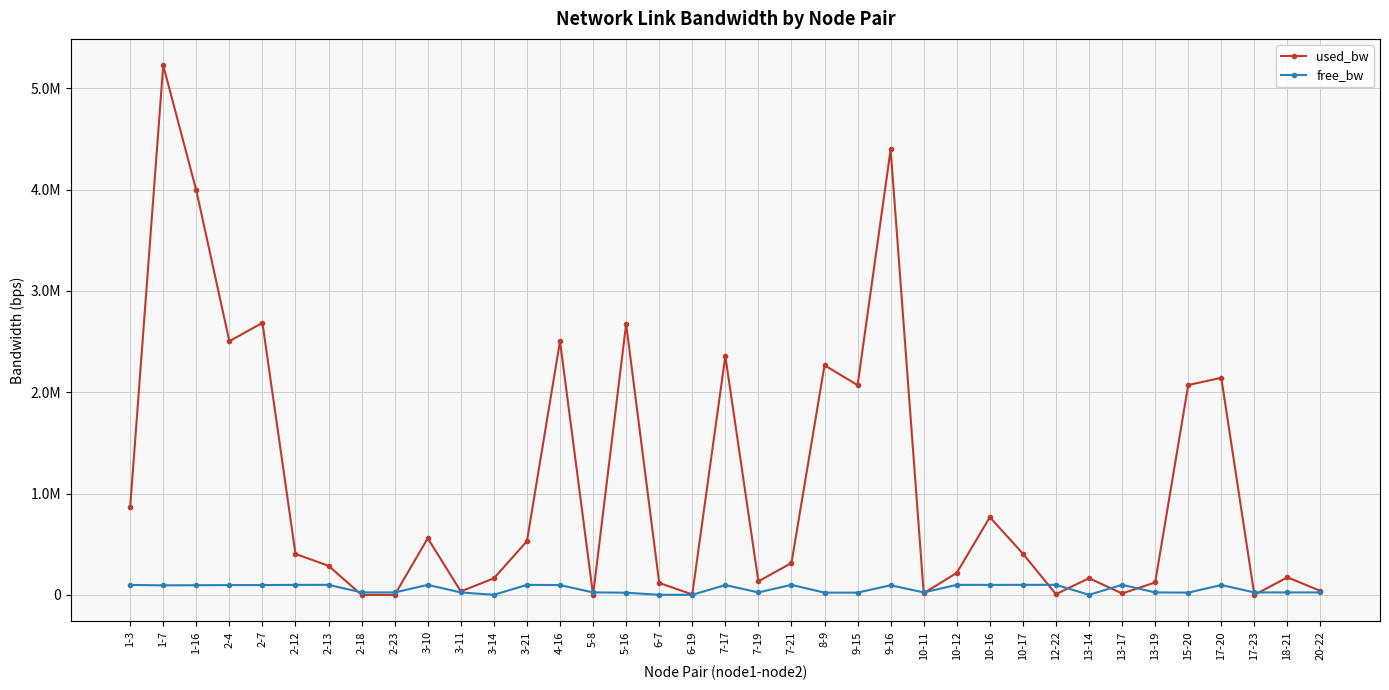

At which category does free_bw reach its first local peak?

2-4